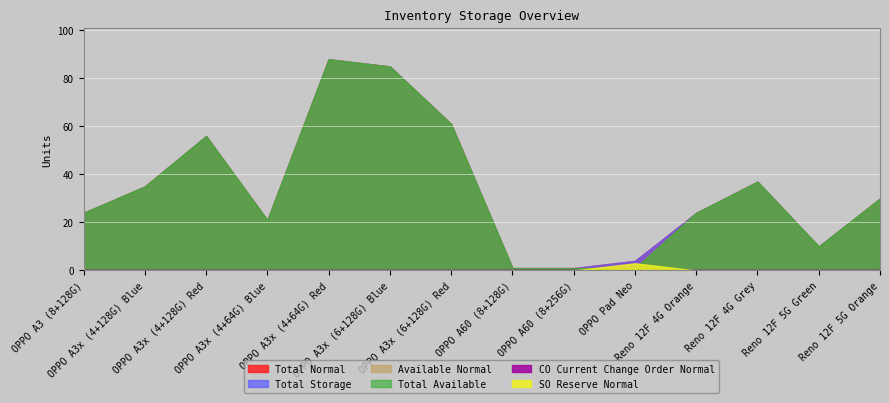

What is the difference between the Available Normal values at Reno 12F 4G Orange and OPPO A3x (6+128G) Red?

37